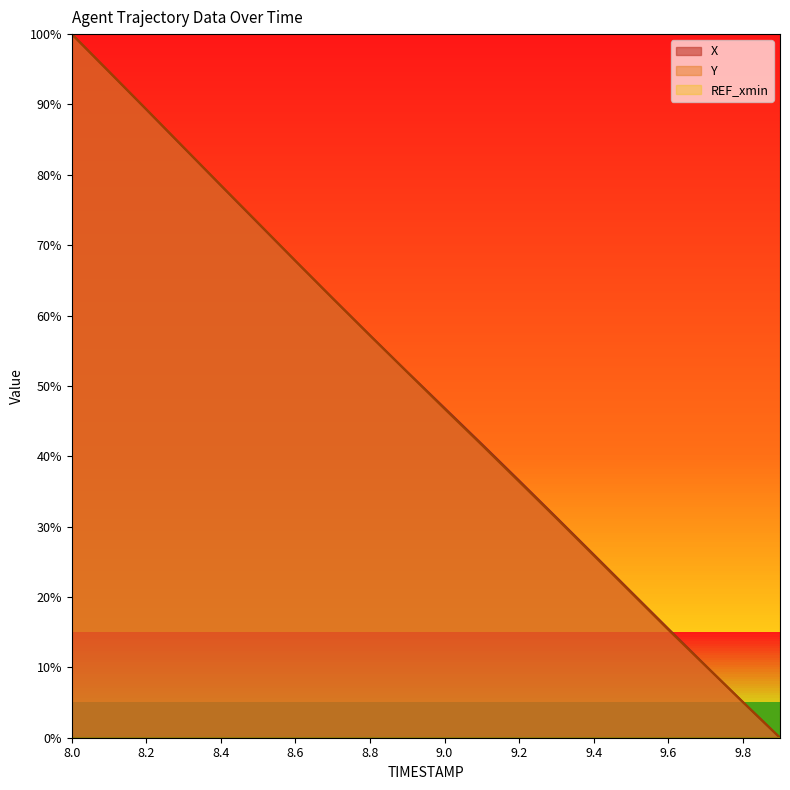

What position from the right is 8.2?

18